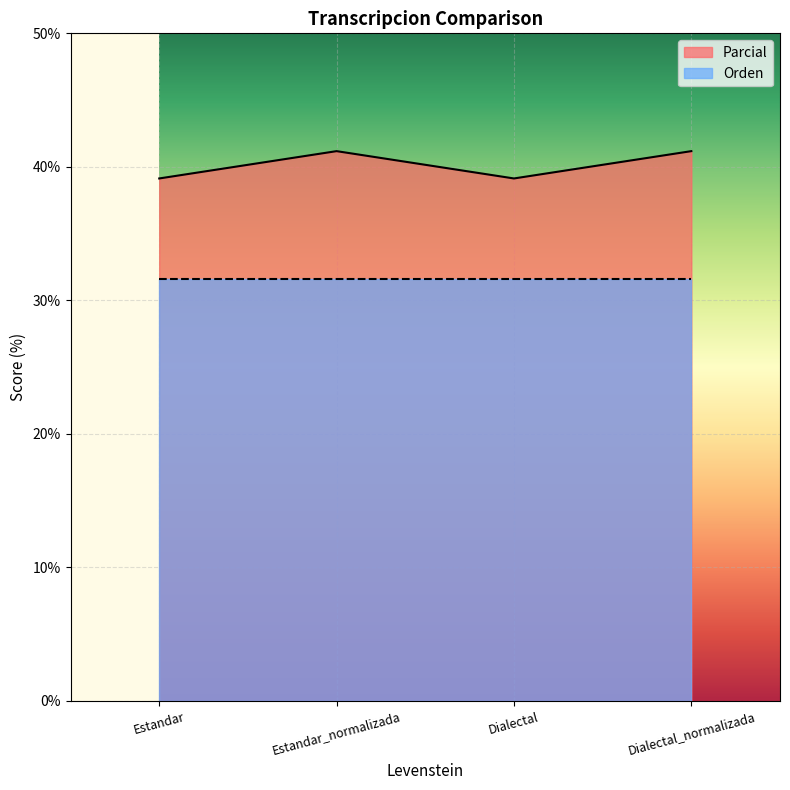

What is the difference between the values at Dialectal and Dialectal_normalizada?

2.0